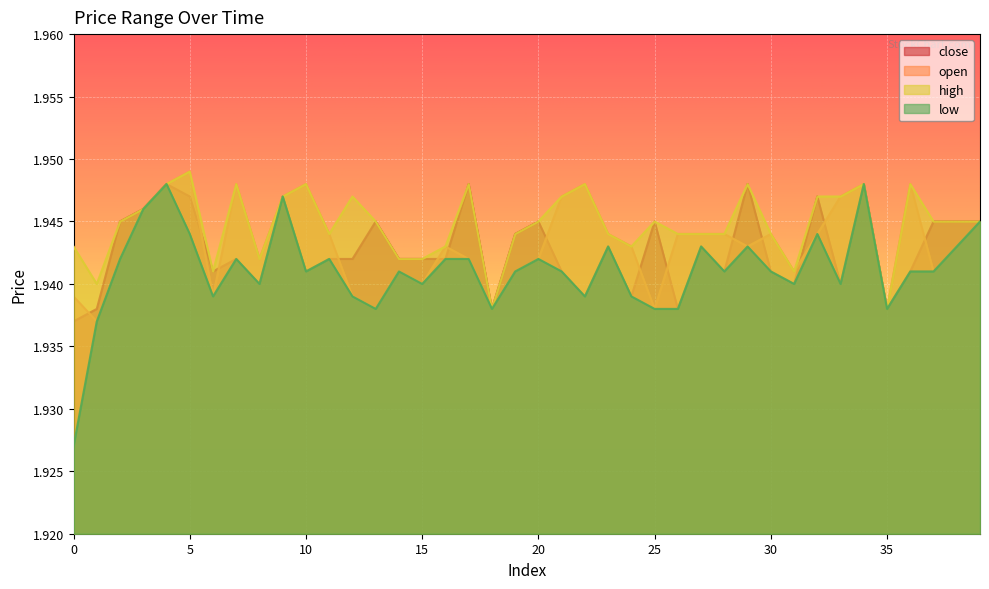

How many interior local valleys does the low series have?

11